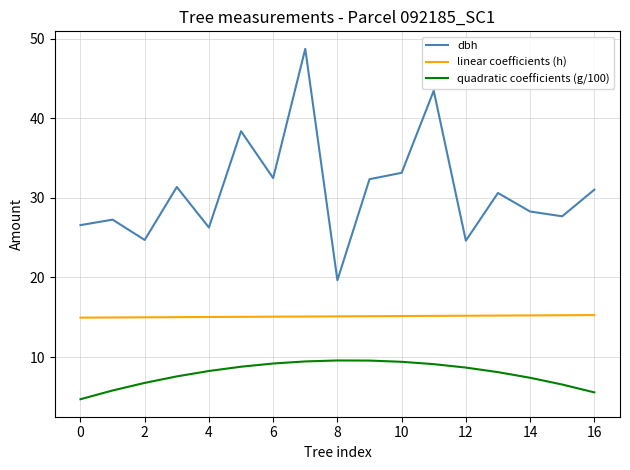

What is the difference between the maximum and minimum values in the dbh series?

29.1